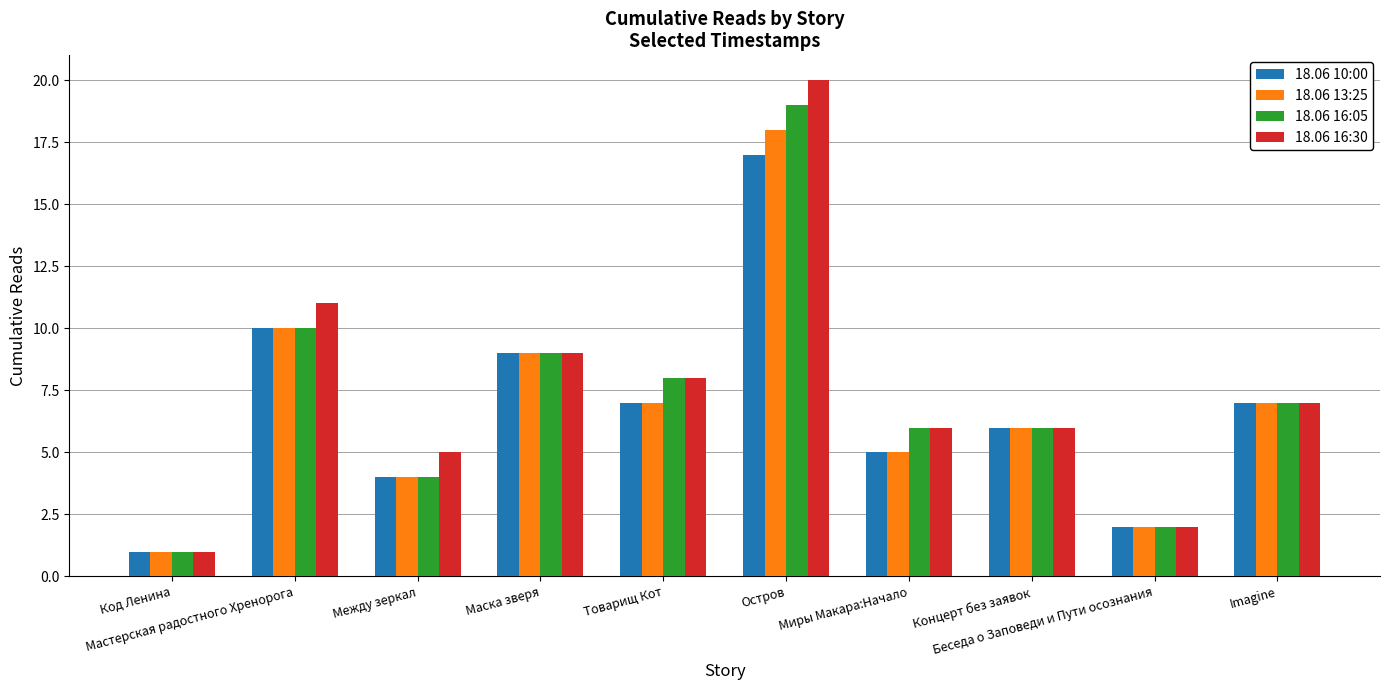

What are all the series names shown in the legend?

18.06 10:00, 18.06 13:25, 18.06 16:05, 18.06 16:30